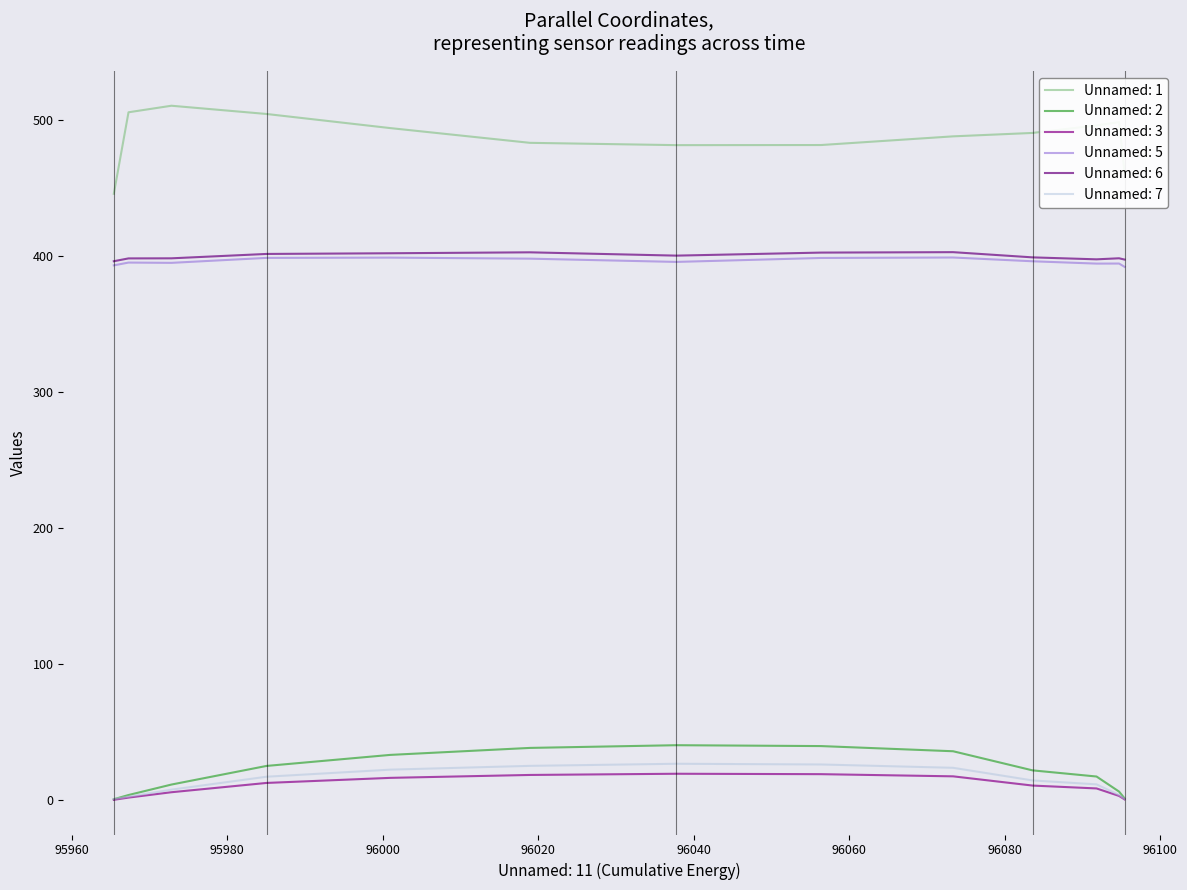

Is this an area chart (filled region under the line)?

No